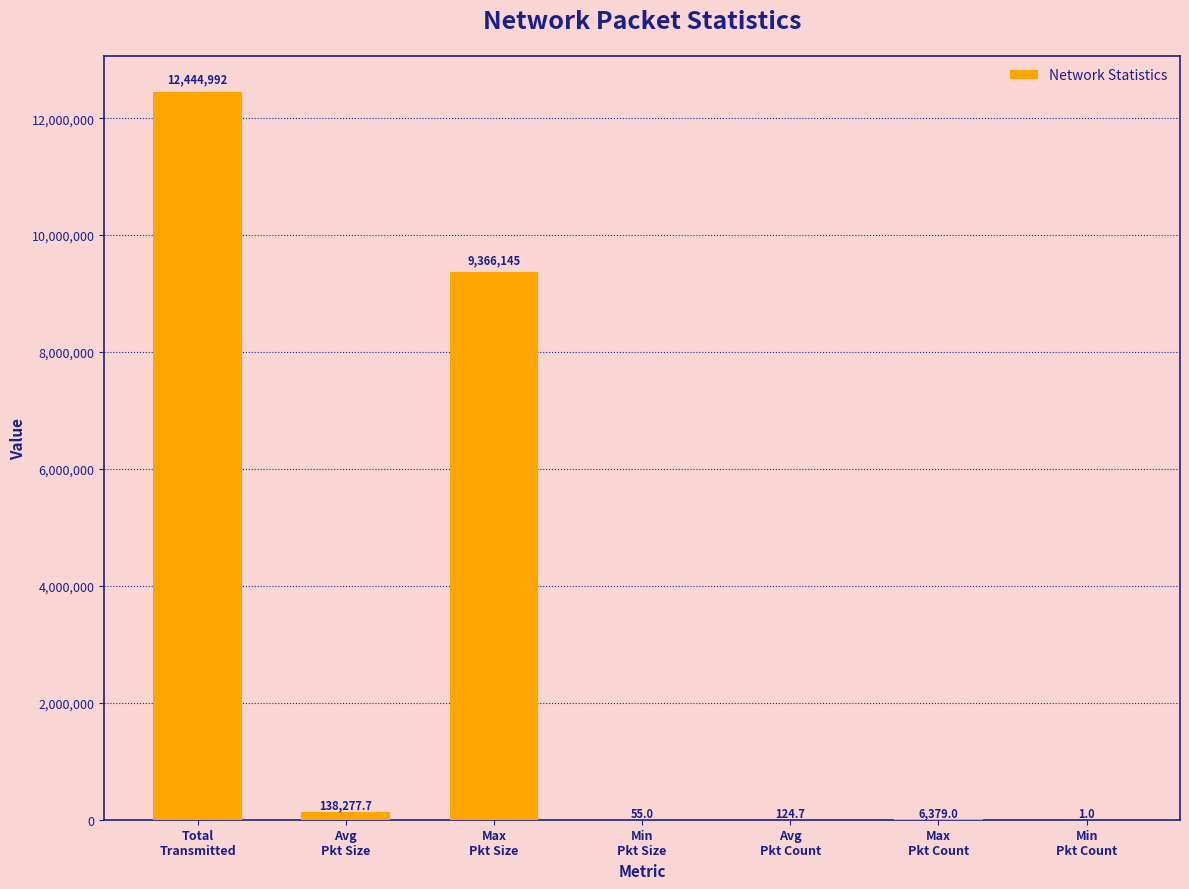

What is the change in value from Avg
Pkt Count to Min
Pkt Count?

-123.7